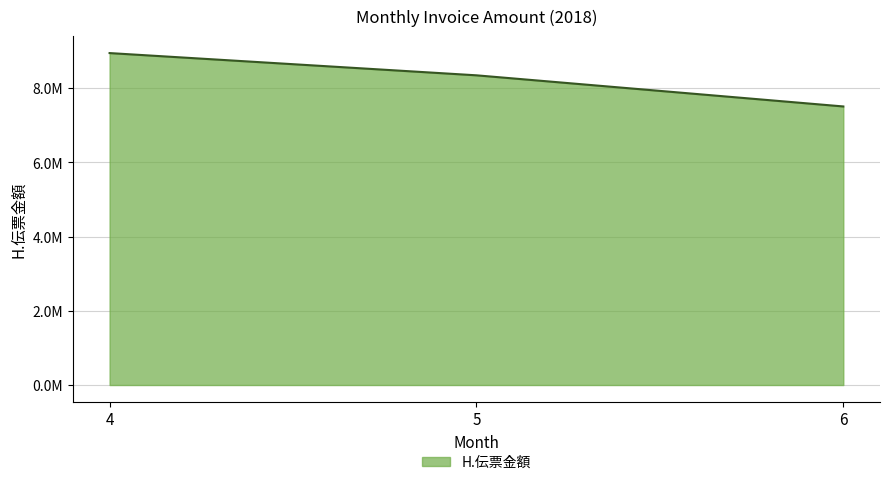

What is the greatest value displayed?

8947470